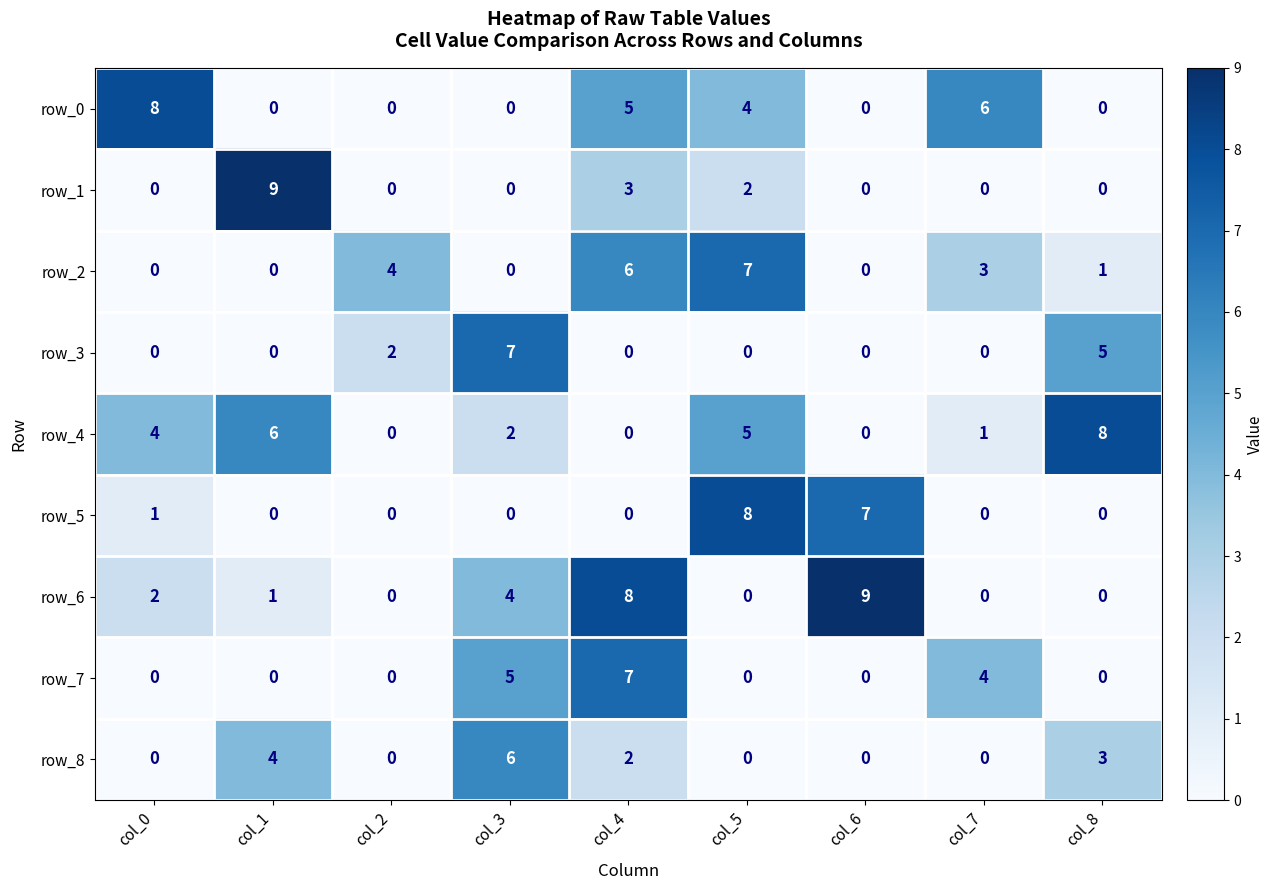

Which series changed the most between col_7 and col_8?

row_4